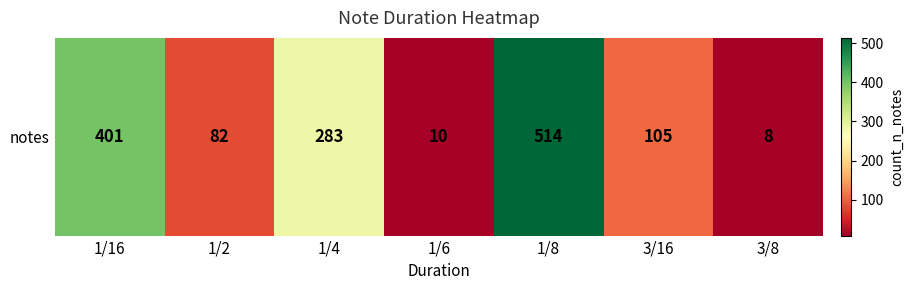

What is the approximate value at 1/6?

10